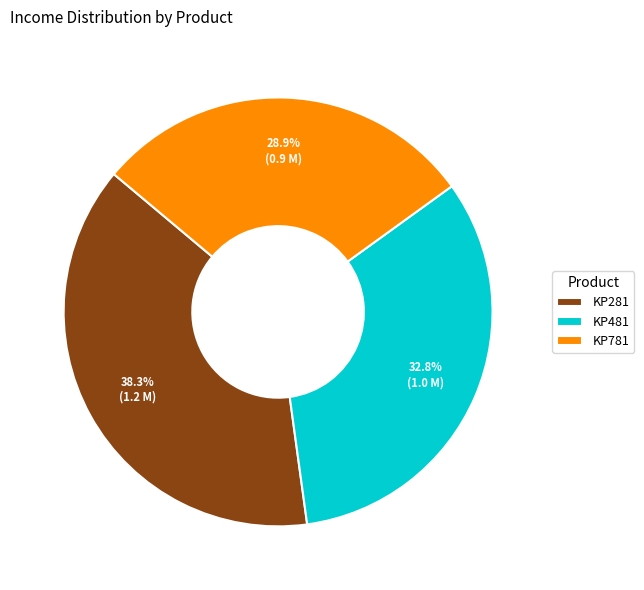

Which category has the biggest portion of the pie?

KP281